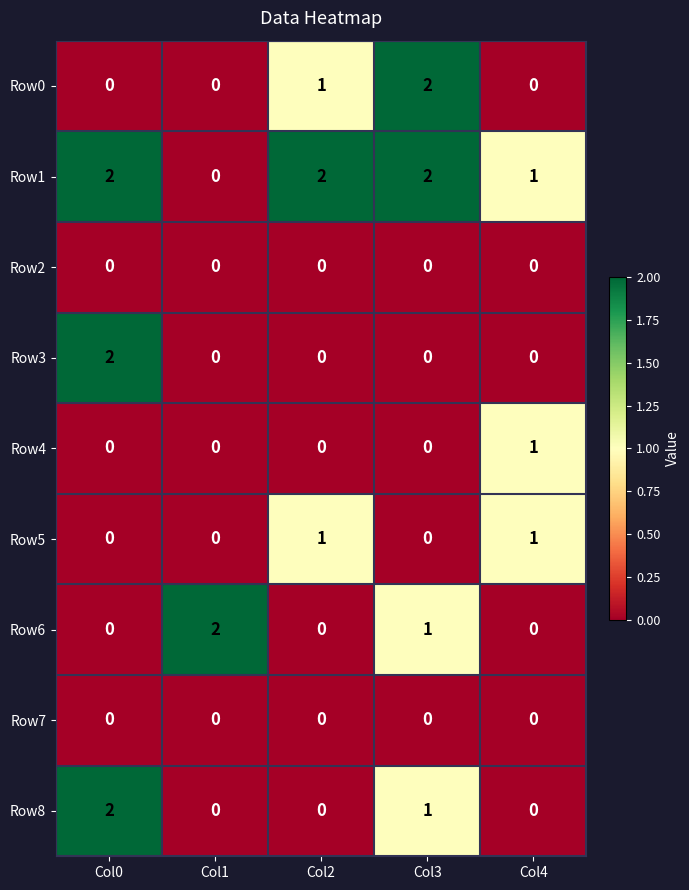

Which category has the highest value in the Row4 series?

Col4